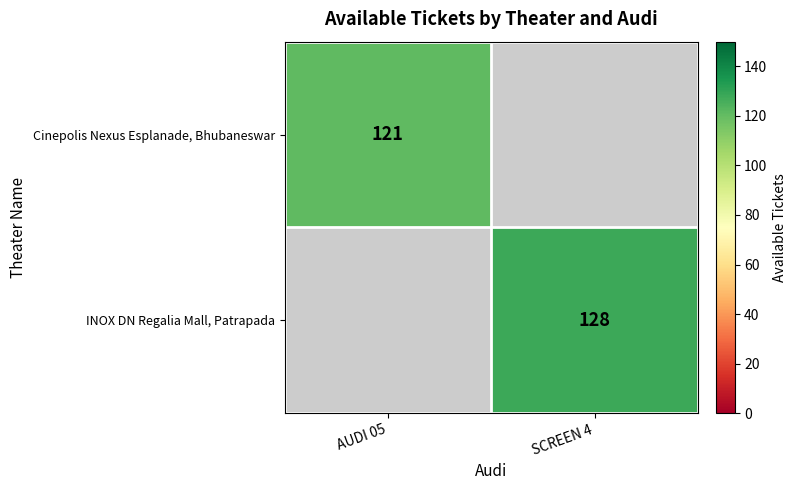

Is the value of Cinepolis Nexus Esplanade, Bhubaneswar at AUDI 05 greater than the value of INOX DN Regalia Mall, Patrapada at SCREEN 4?

No